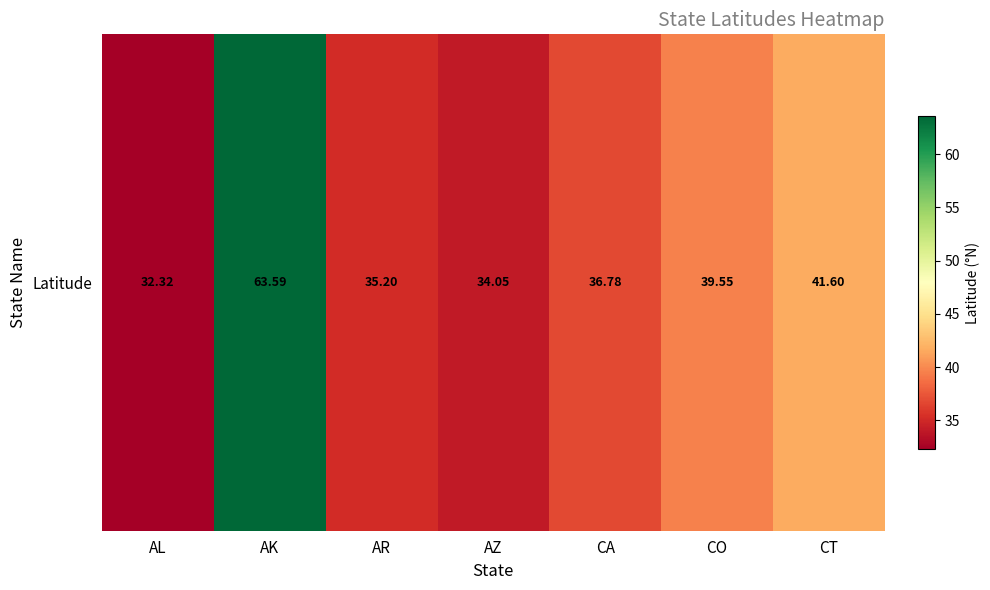

True or false: the data shows 63.6 at AK.

True